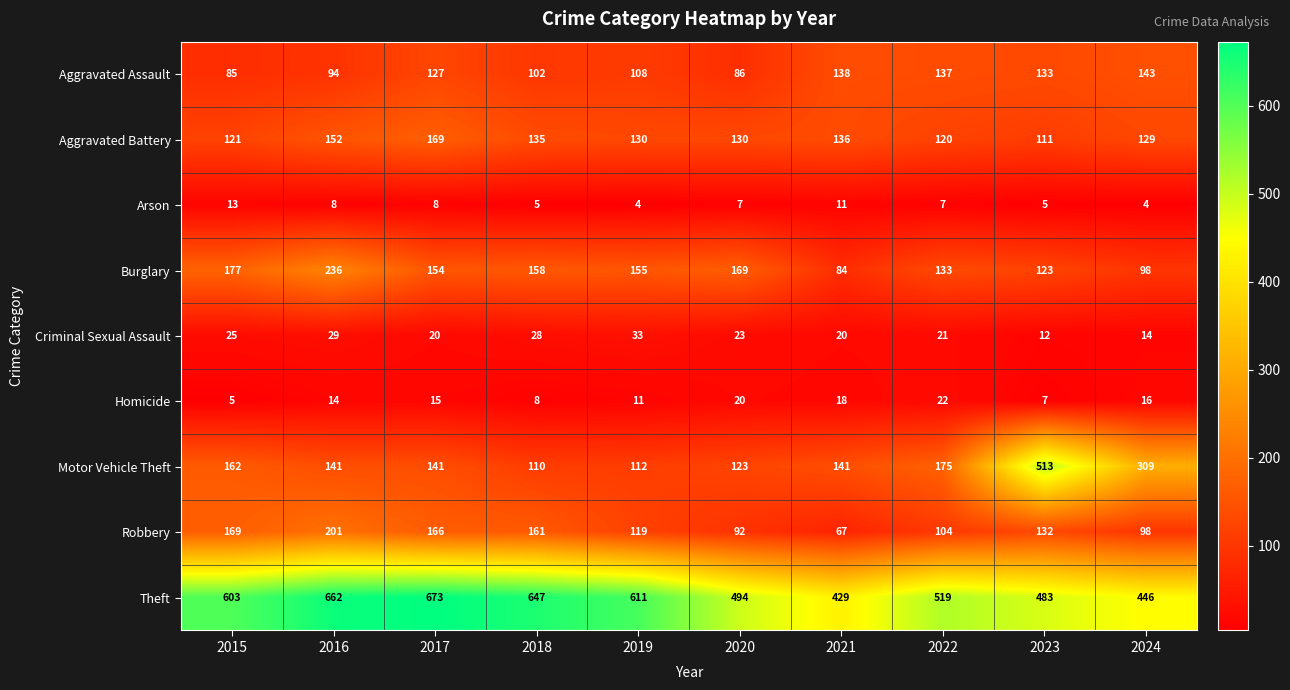

Count the number of data series in this chart.

9